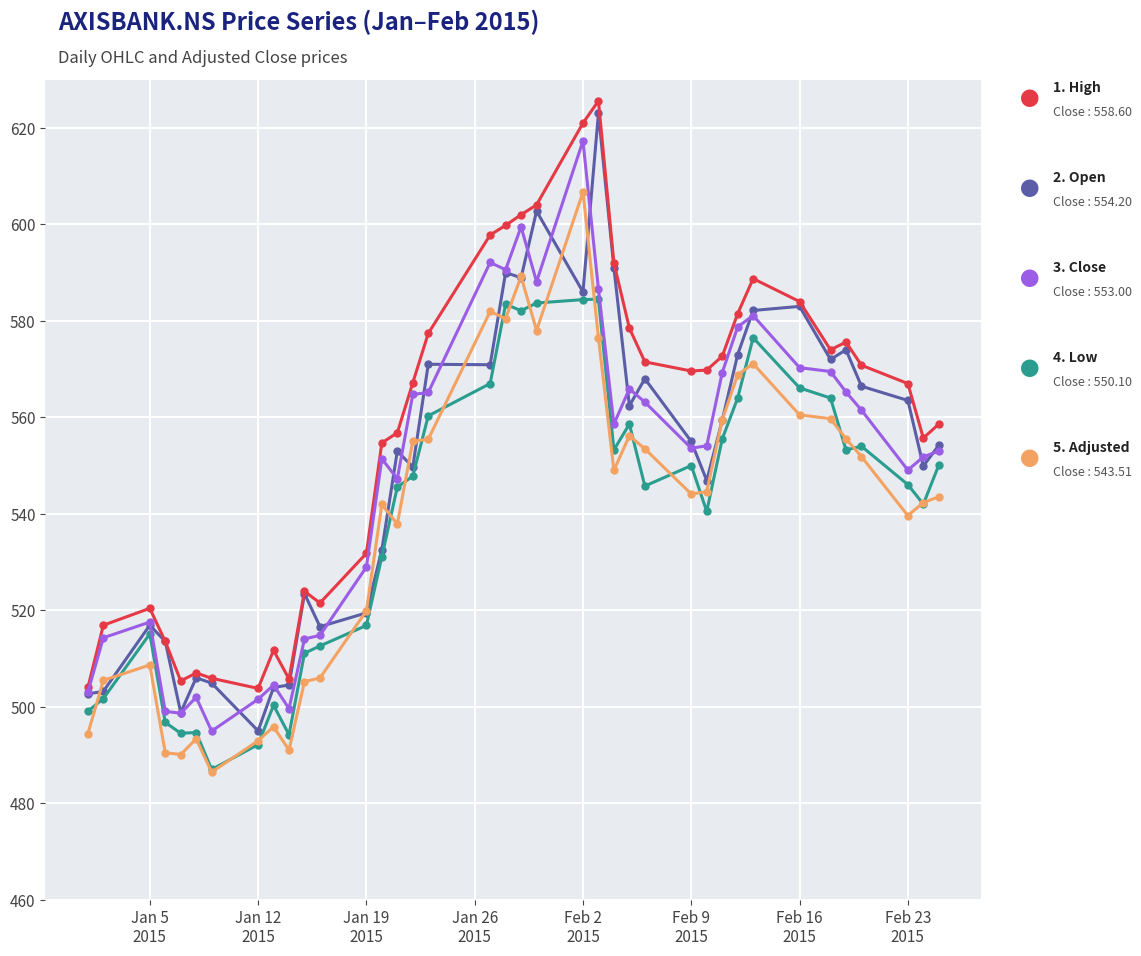

What is the maximum value shown in the chart?

625.6